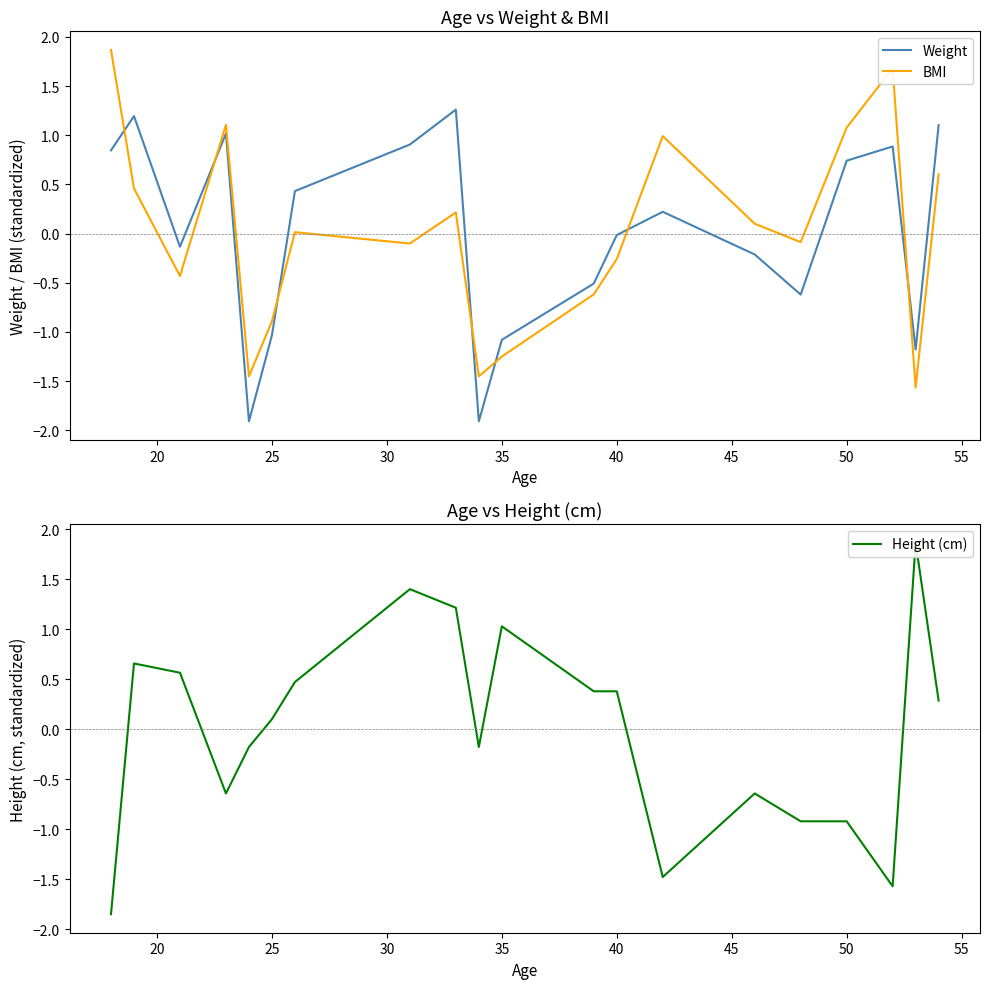

Count the number of categories in the chart.

20